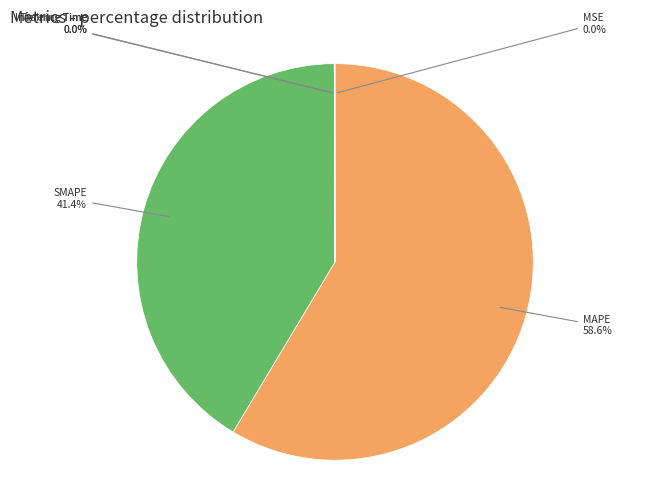

To the nearest percent, what is the difference between the largest and smallest slice percentages?

59%